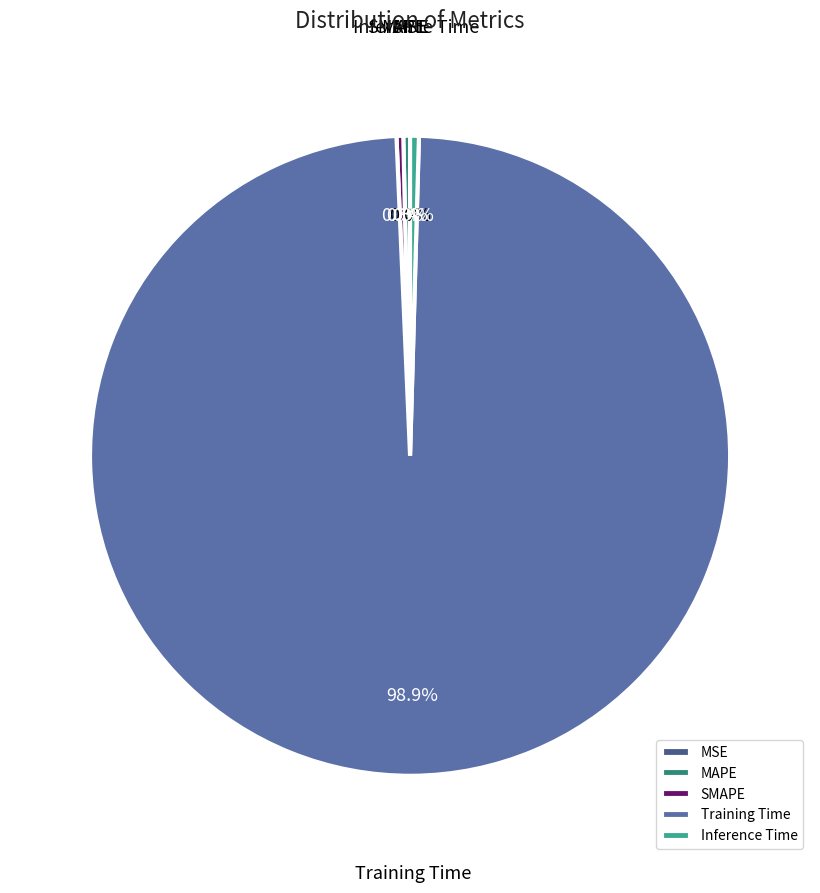

Which category has the biggest portion of the pie?

Training Time